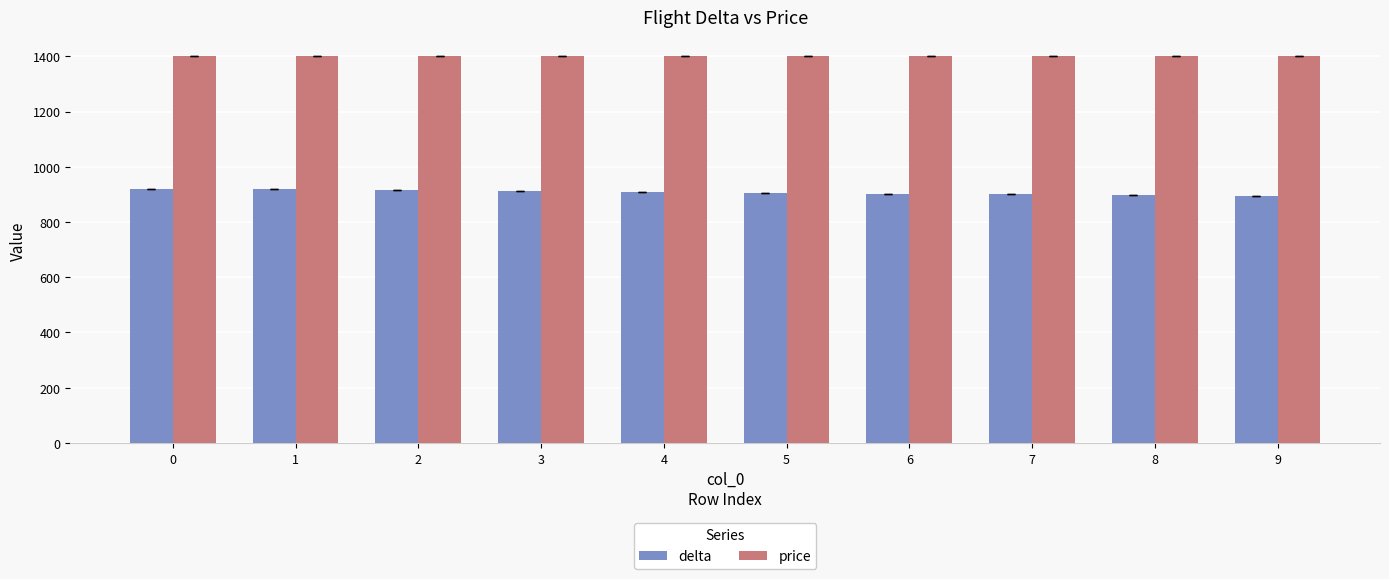

What is the sum of all price values?

14000